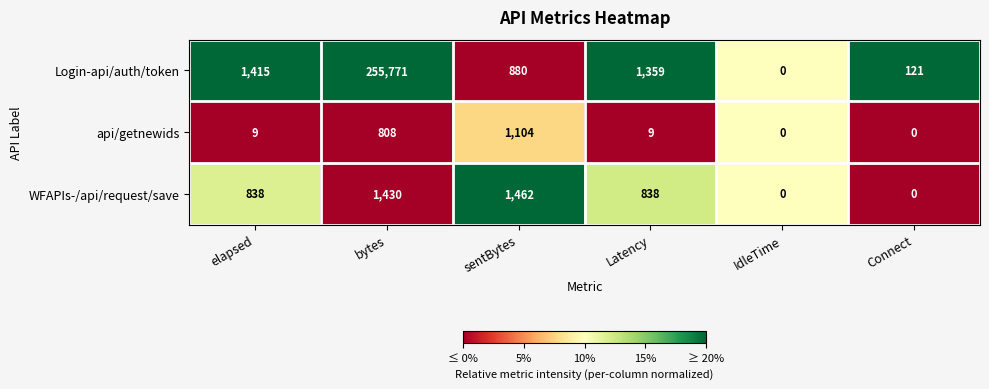

Between IdleTime and Connect, which series saw the biggest shift?

Login-api/auth/token